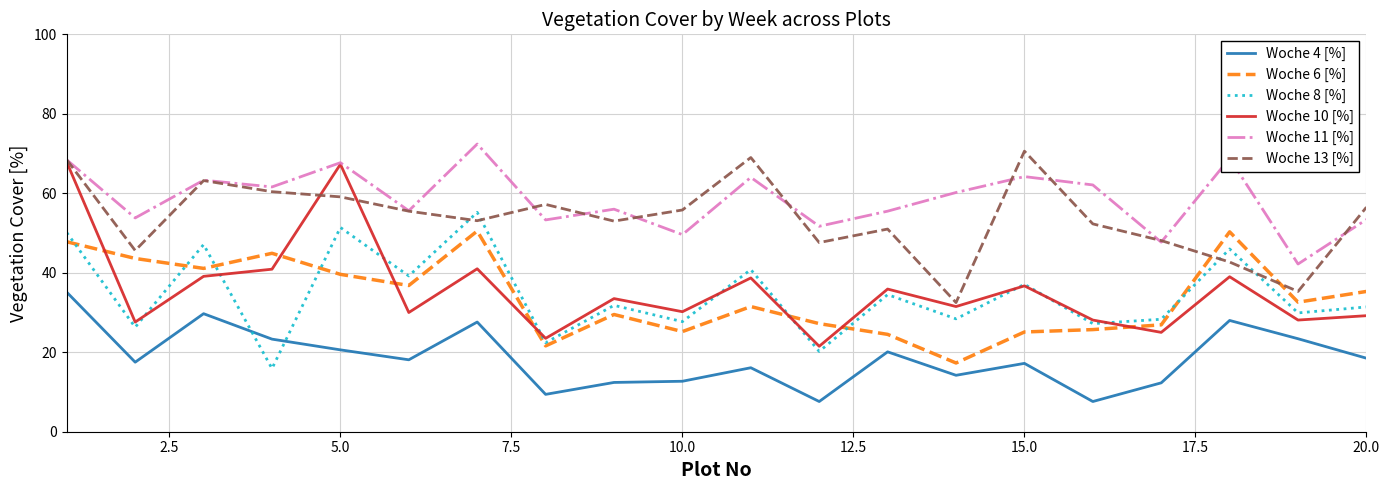

Which series has the largest range (max minus min)?

Woche 10 [%]